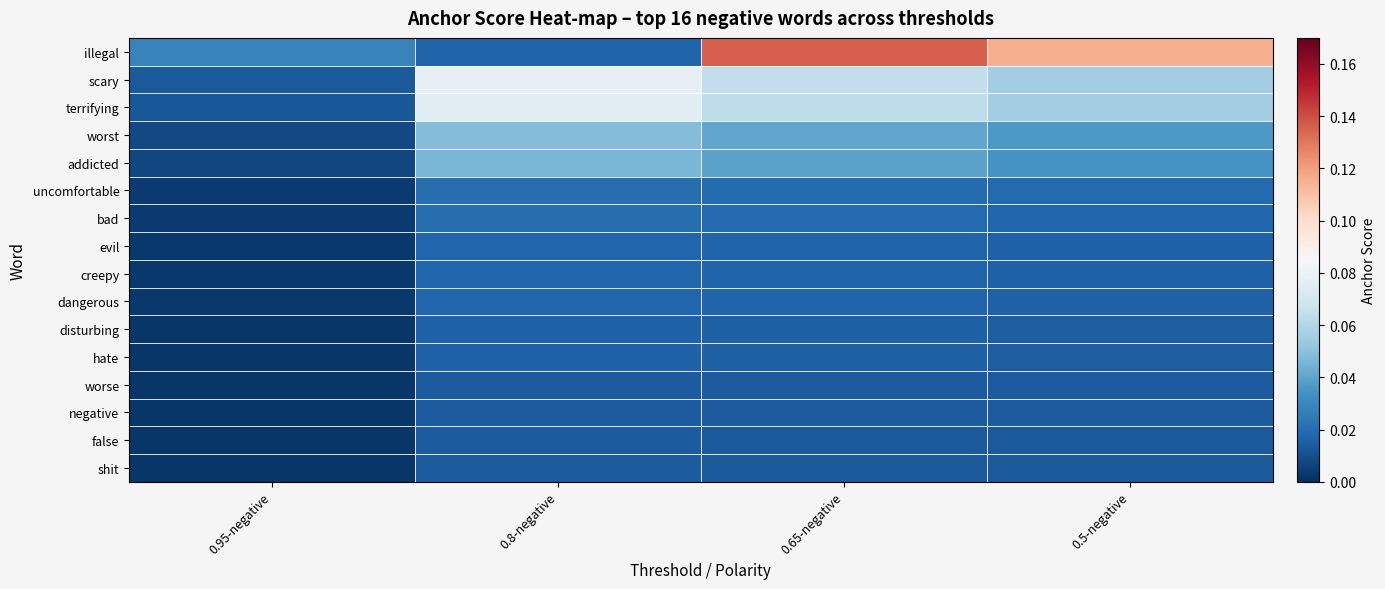

Reading right to left, extract all data points from this chart.

illegal: 0.5-negative=0.1	0.65-negative=0.1	0.8-negative=0.0	0.95-negative=0.0
scary: 0.5-negative=0.1	0.65-negative=0.1	0.8-negative=0.1	0.95-negative=0.0
terrifying: 0.5-negative=0.1	0.65-negative=0.1	0.8-negative=0.1	0.95-negative=0.0
worst: 0.5-negative=0.0	0.65-negative=0.0	0.8-negative=0.0	0.95-negative=0.0
addicted: 0.5-negative=0.0	0.65-negative=0.0	0.8-negative=0.0	0.95-negative=0.0
uncomfortable: 0.5-negative=0.0	0.65-negative=0.0	0.8-negative=0.0	0.95-negative=0.0
bad: 0.5-negative=0.0	0.65-negative=0.0	0.8-negative=0.0	0.95-negative=0.0
evil: 0.5-negative=0.0	0.65-negative=0.0	0.8-negative=0.0	0.95-negative=0.0
creepy: 0.5-negative=0.0	0.65-negative=0.0	0.8-negative=0.0	0.95-negative=0.0
dangerous: 0.5-negative=0.0	0.65-negative=0.0	0.8-negative=0.0	0.95-negative=0.0
disturbing: 0.5-negative=0.0	0.65-negative=0.0	0.8-negative=0.0	0.95-negative=0.0
hate: 0.5-negative=0.0	0.65-negative=0.0	0.8-negative=0.0	0.95-negative=0.0
worse: 0.5-negative=0.0	0.65-negative=0.0	0.8-negative=0.0	0.95-negative=0.0
negative: 0.5-negative=0.0	0.65-negative=0.0	0.8-negative=0.0	0.95-negative=0.0
false: 0.5-negative=0.0	0.65-negative=0.0	0.8-negative=0.0	0.95-negative=0.0
shit: 0.5-negative=0.0	0.65-negative=0.0	0.8-negative=0.0	0.95-negative=0.0